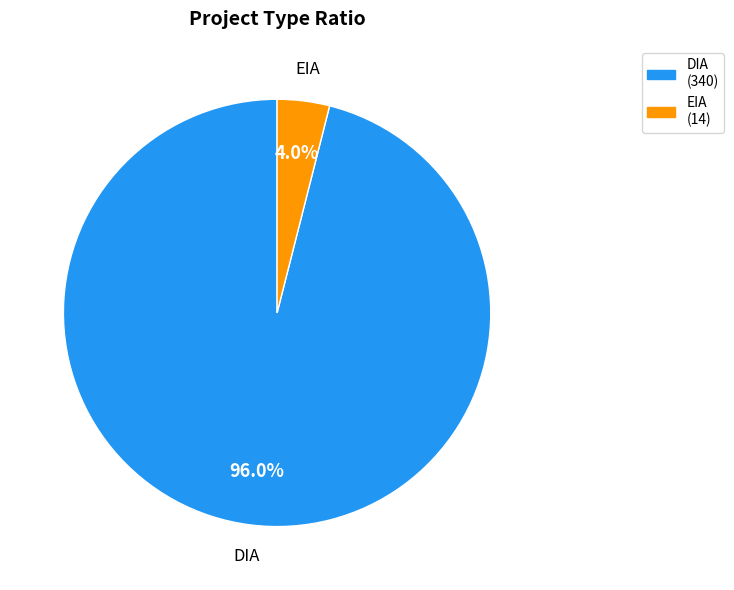

To the nearest percent, what is the difference between the largest and smallest slice percentages?

92%